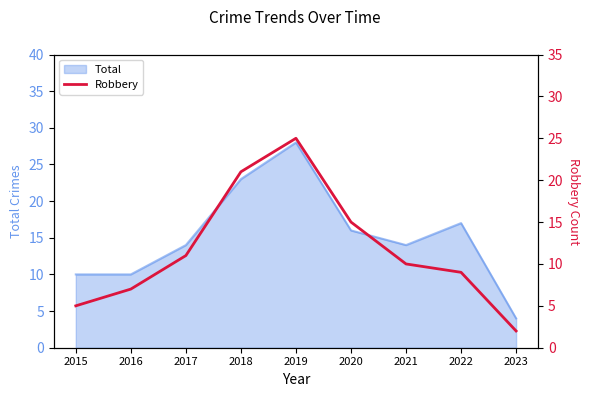

At which label does the data first exceed 10?

2017